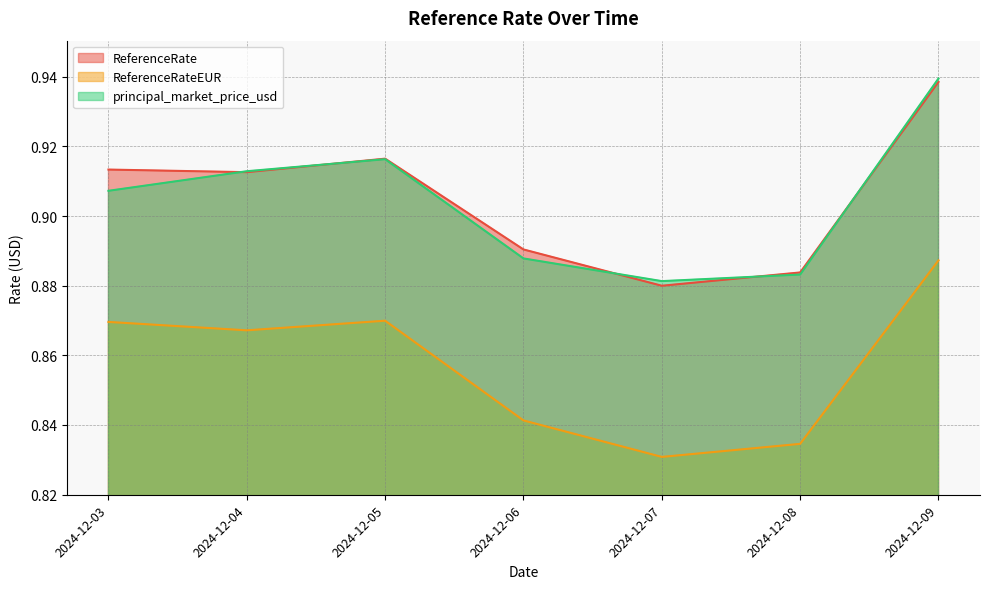

True or false: principal_market_price_usd has more than 2 points higher than both neighbors.

False